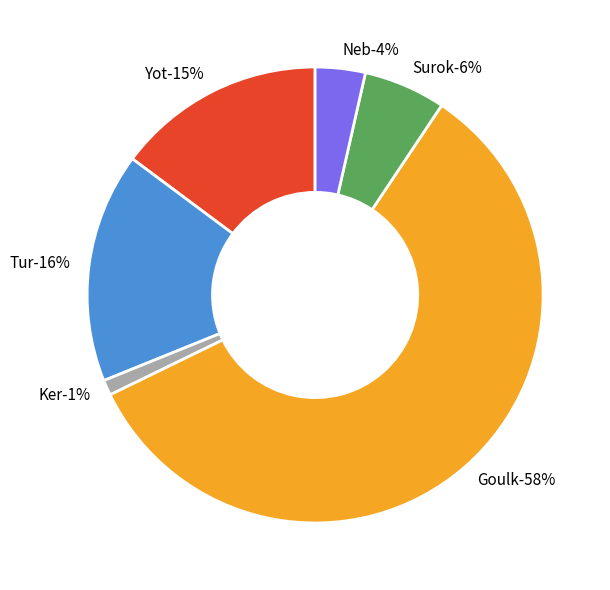

Count the number of slices in the pie.

6